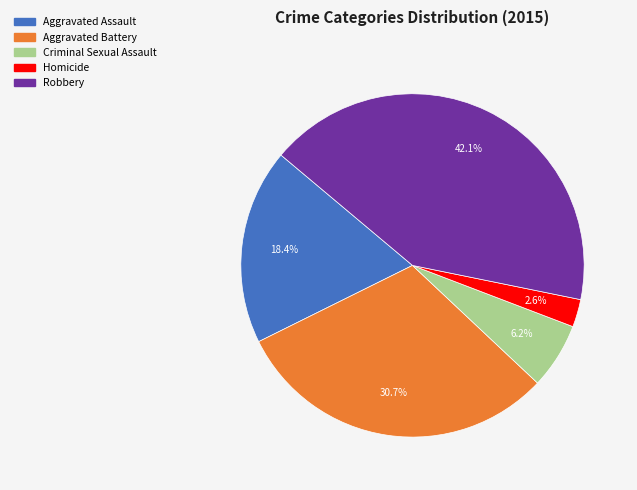

How much of the chart is everything except Aggravated Assault?

81.6%